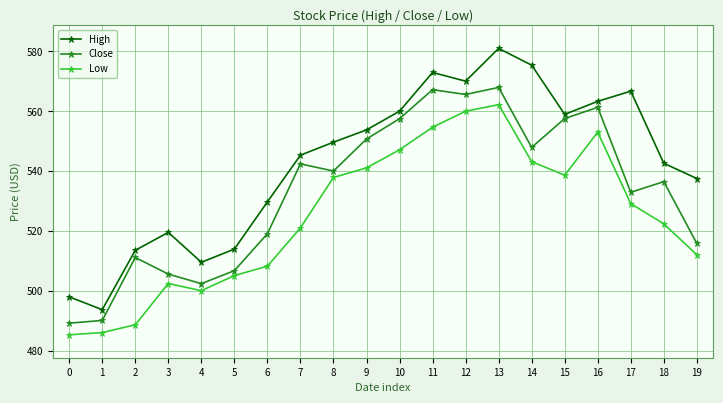

At which category does High reach its first local valley?

1